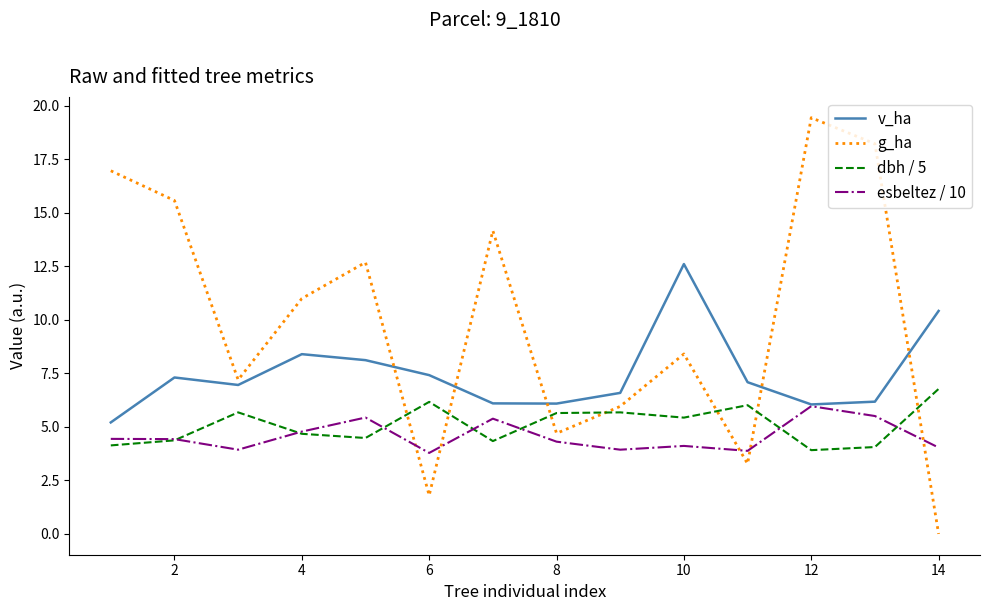

How many intersections are there between esbeltez / 10 and g_ha?

5